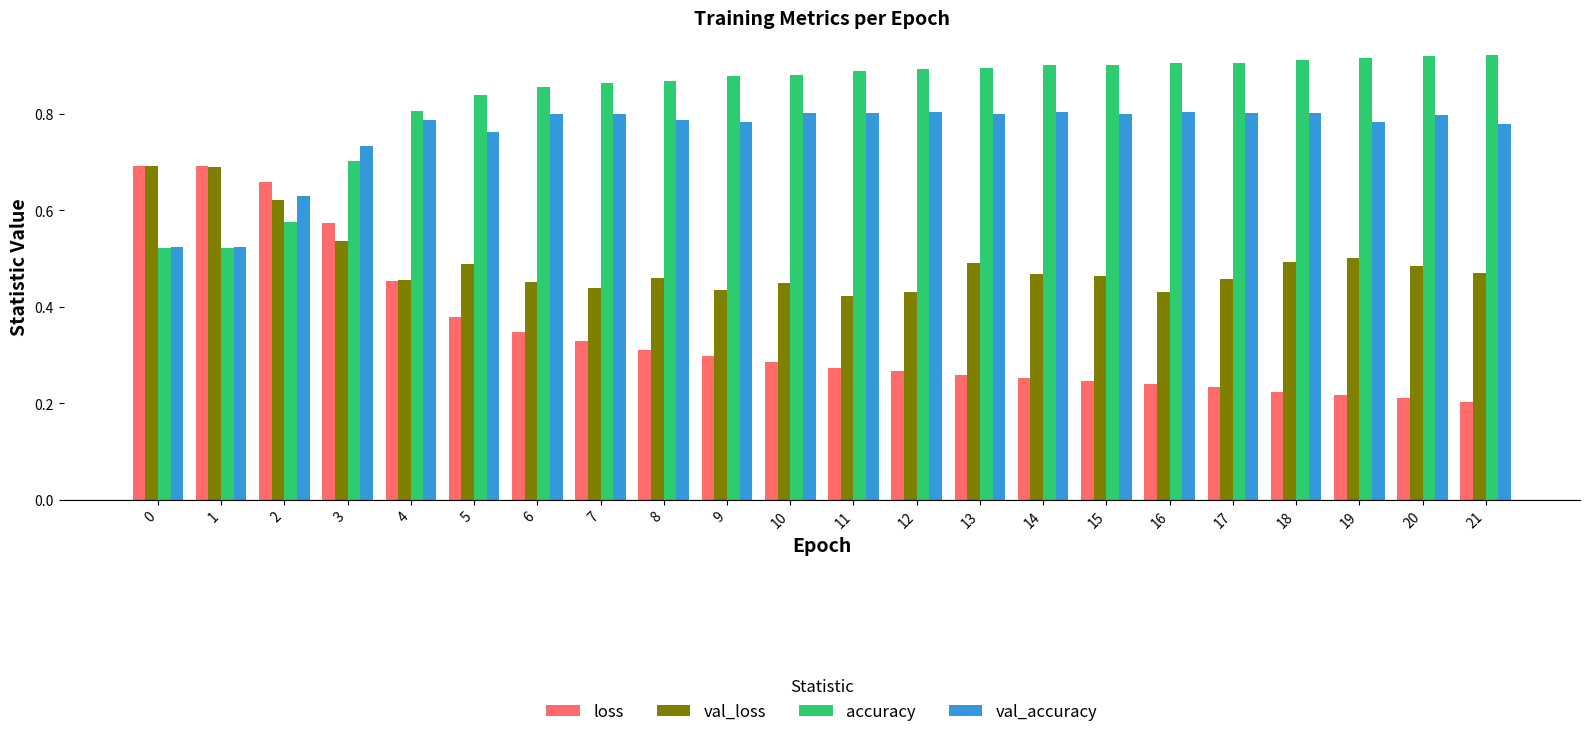

At which category is the sum across all series the highest?

3